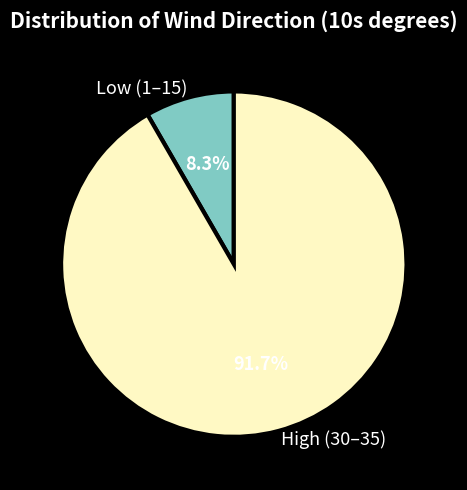

Rank the categories by value from highest to lowest.

High (30–35), Low (1–15)